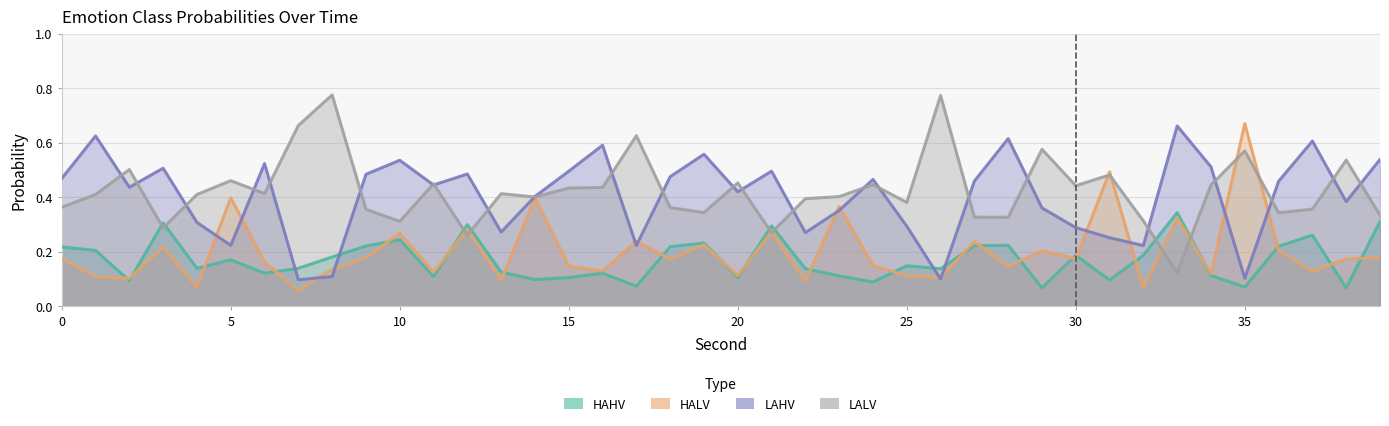

Rank the series at 1 from lowest to highest value.

HALV, HAHV, LALV, LAHV